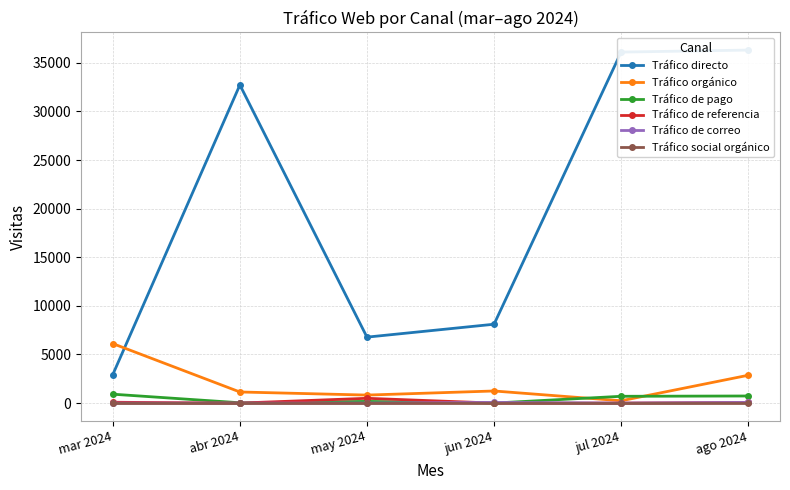

True or false: Tráfico social orgánico and Tráfico directo cross at least once.

False